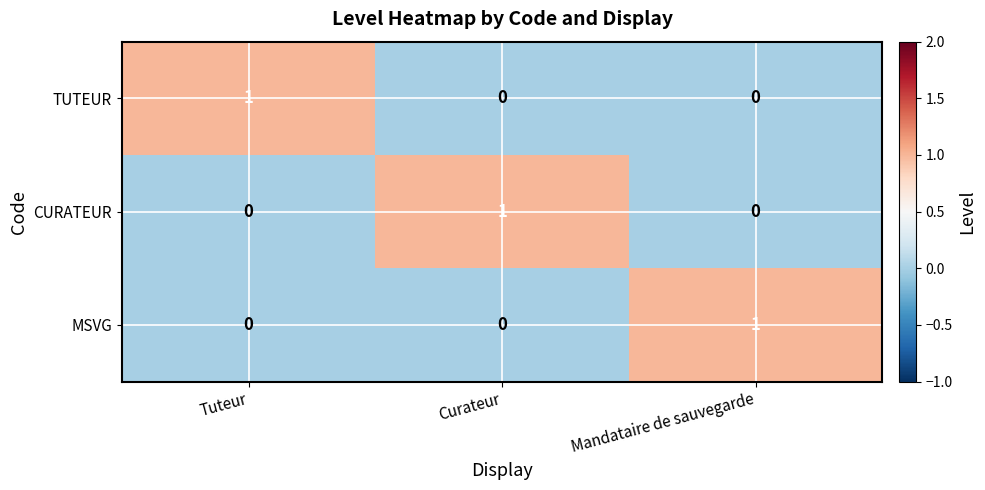

What is the total value across all series at Curateur?

1